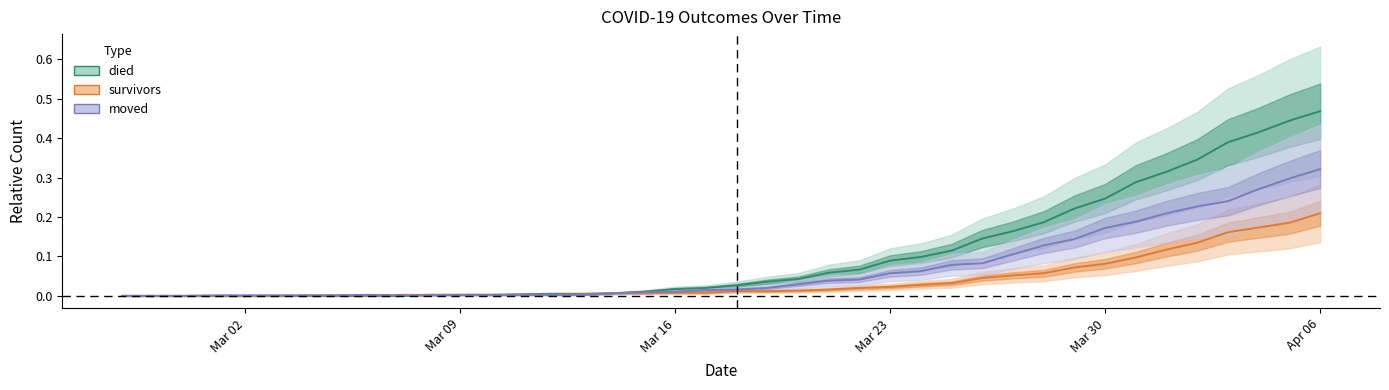

How many data points in survivors are above 0?

34